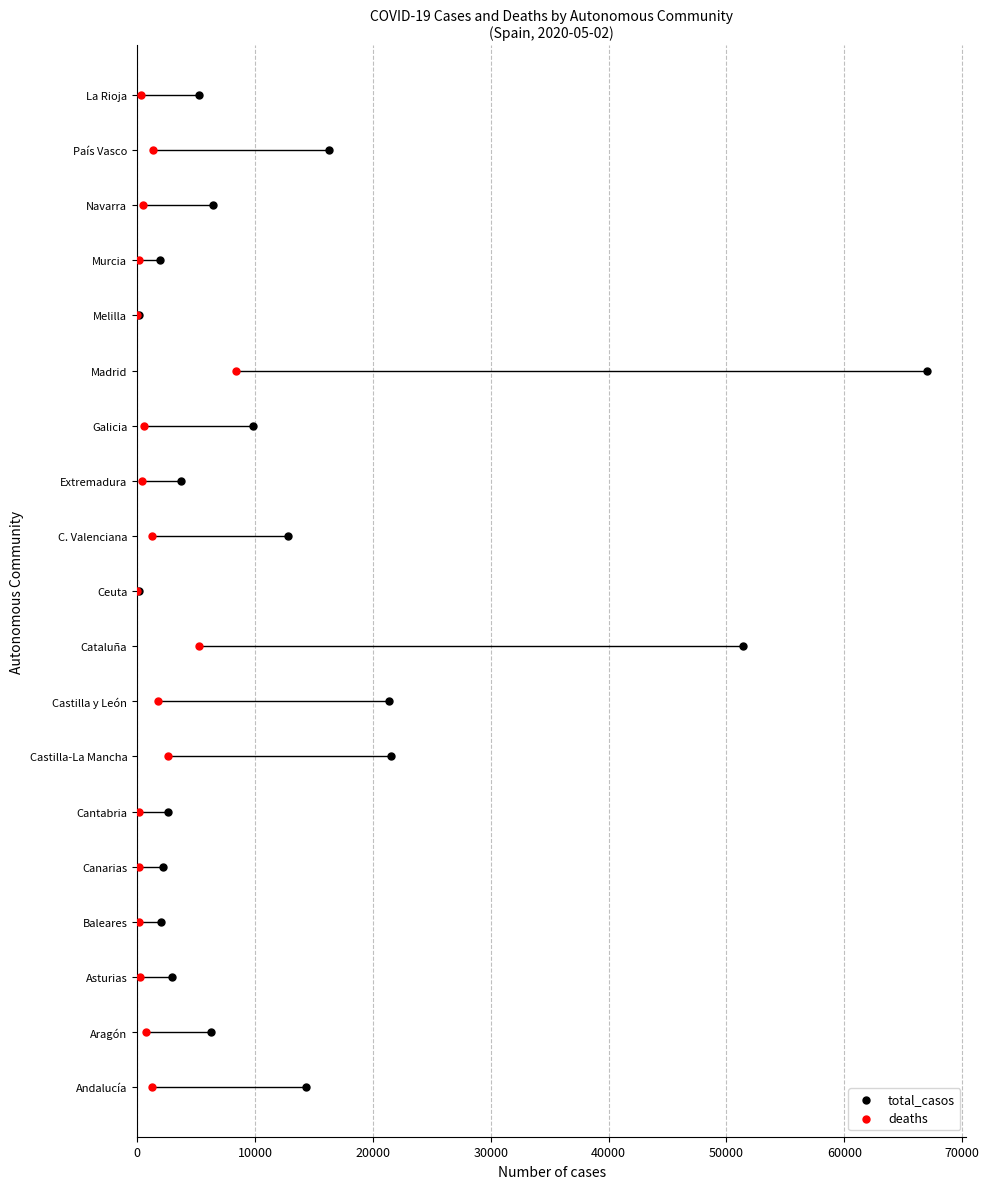

Which series reaches the minimum Y coordinate?

total_casos